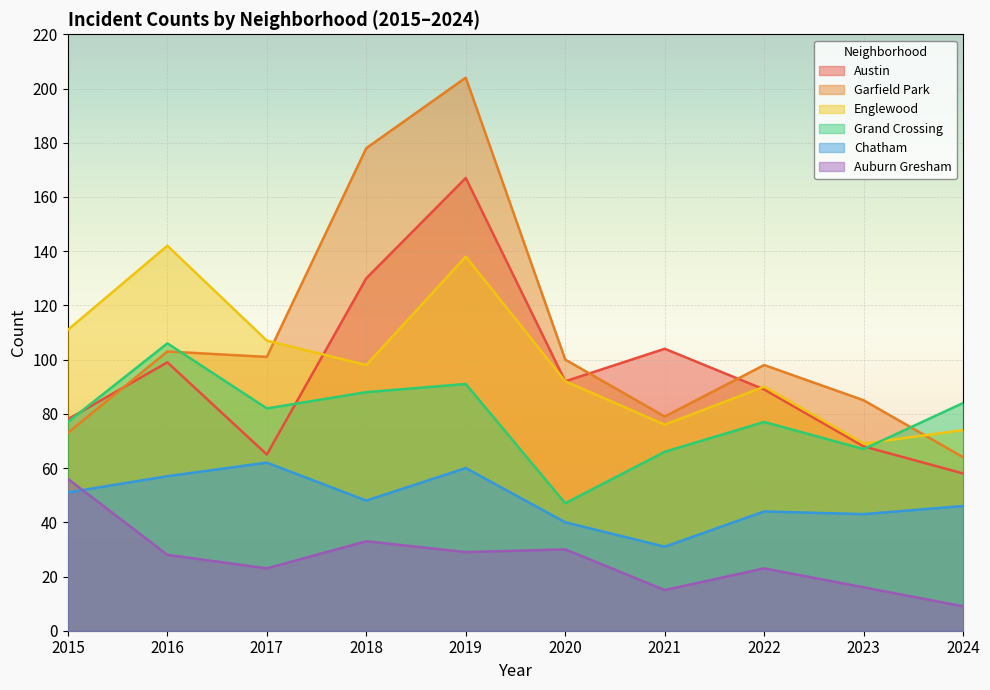

Where is Austin nearest to the value 112?

2021